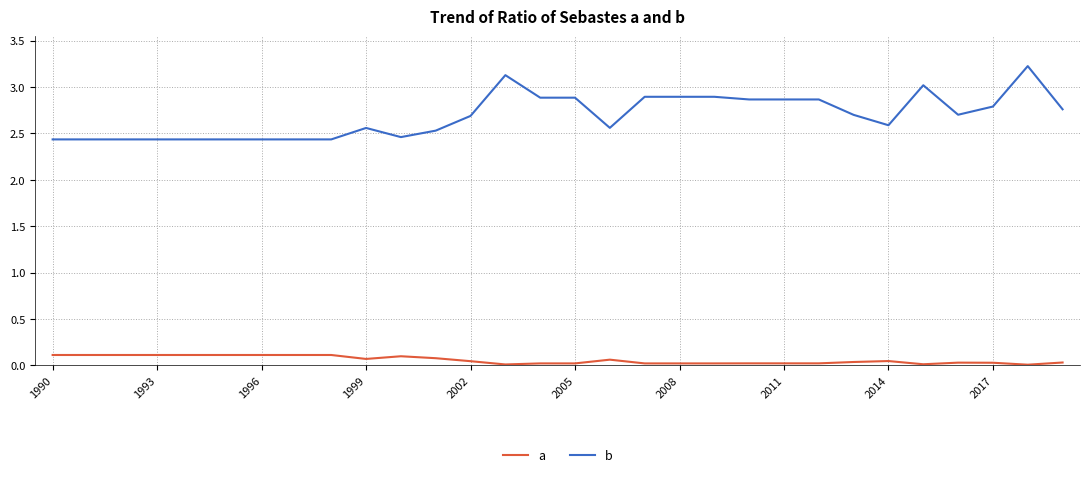

True or false: a and b intersect in this chart.

False